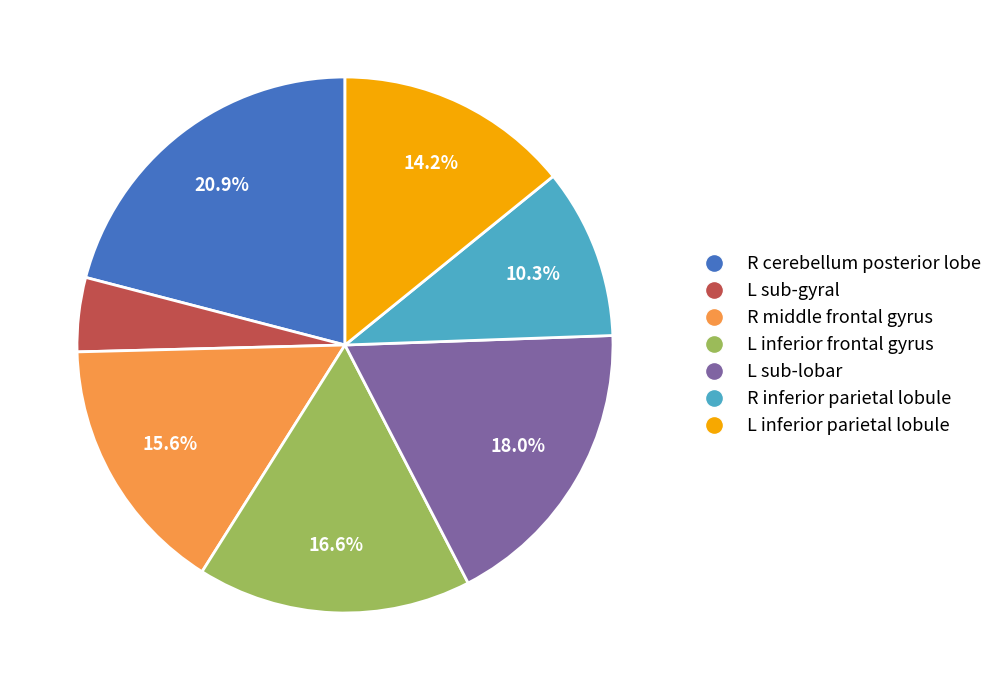

What is the smallest slice in the pie chart?

L sub-gyral